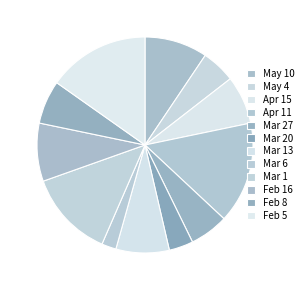

How many segments does this pie chart have?

12